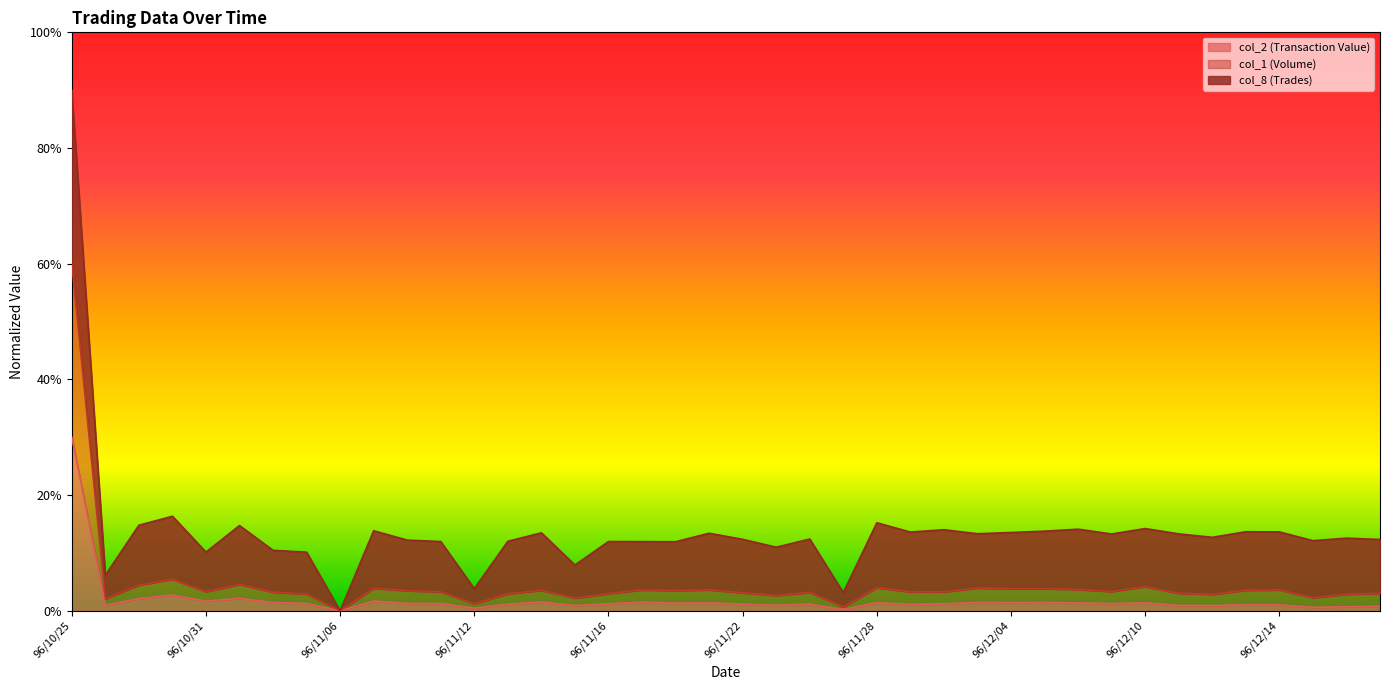

True or false: col_1 (Volume) and col_2 (Transaction Value) cross at least once.

False